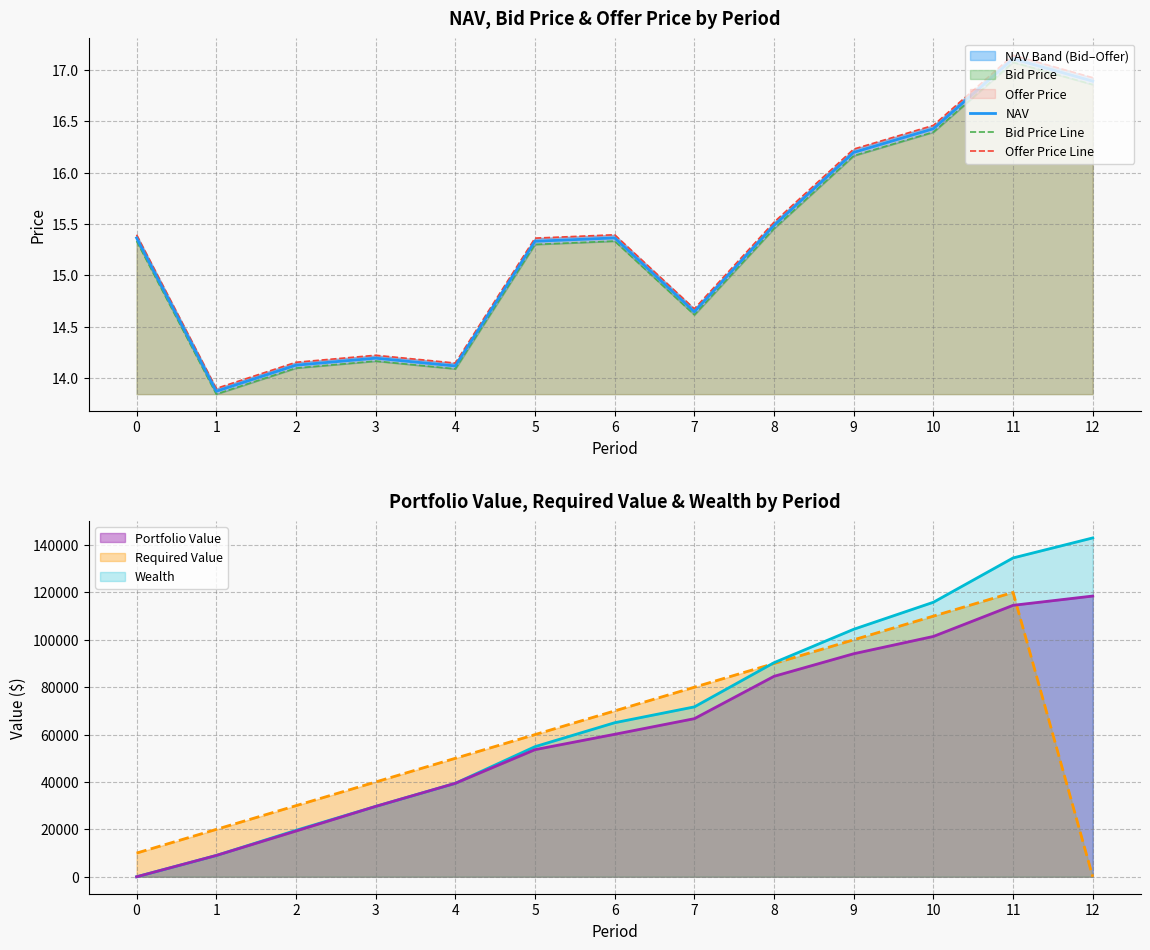

At 0, list the series in order from smallest to largest.

Bid Price Line, NAV, Offer Price Line